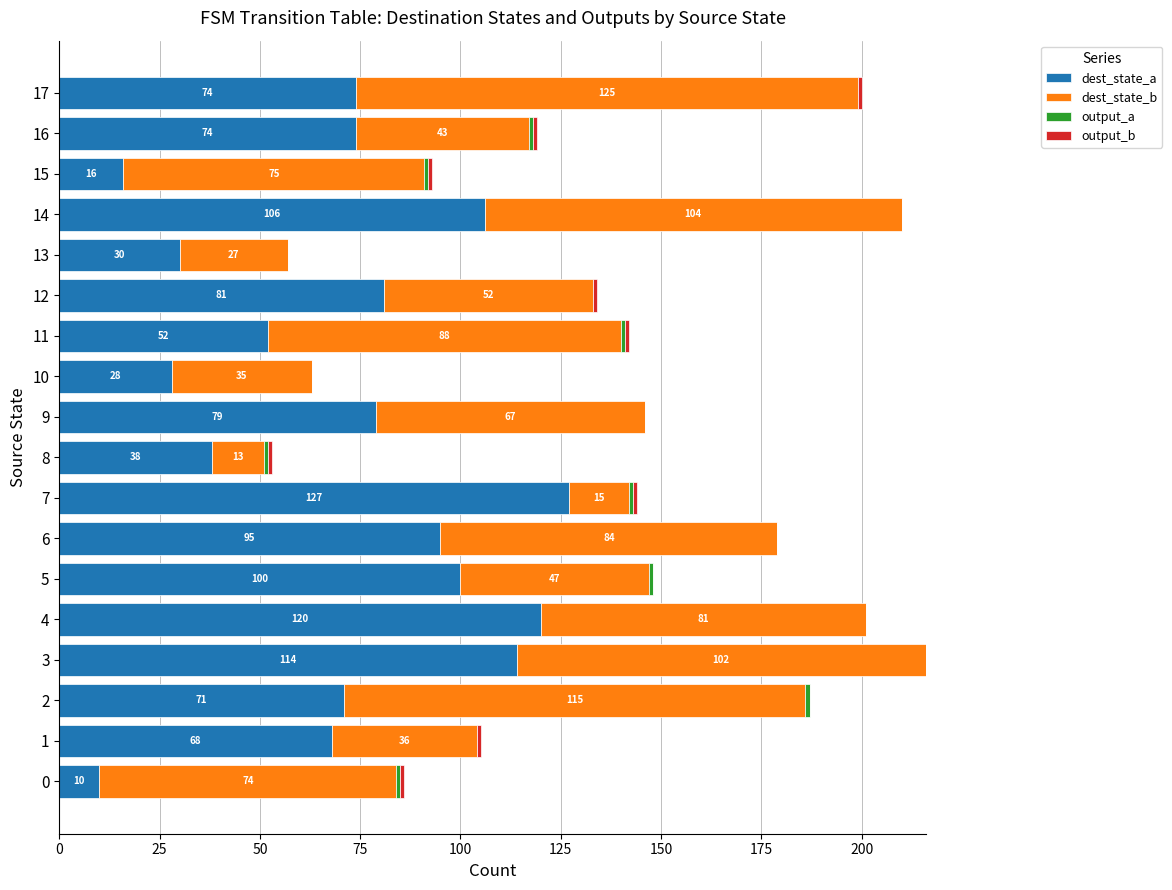

What is the sum of all dest_state_a values?

1283